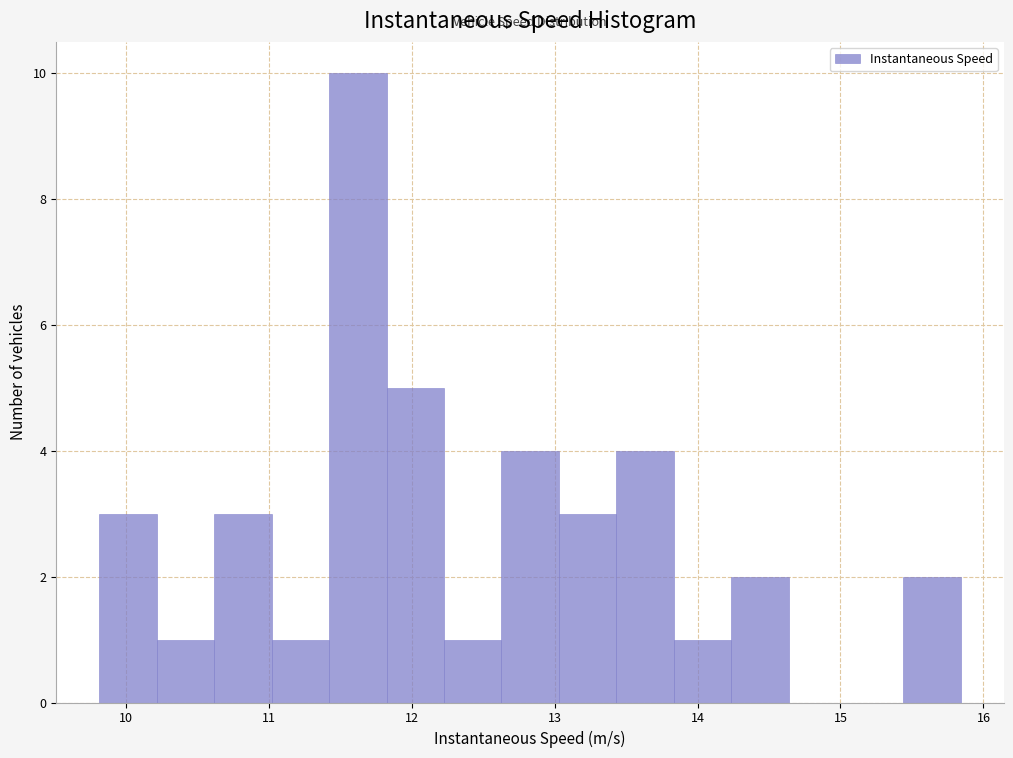

Reading left to right, transcribe this chart: for each bar, give the range it covers on the x-axis and its height. Neither the bar edges nor the heights are printed on the chart, so give them approximately, as read against the axes.

9.8 to 10.2: 3
10.2 to 10.6: 1
10.6 to 11.0: 3
11.0 to 11.4: 1
11.4 to 11.8: 10
11.8 to 12.2: 5
12.2 to 12.6: 1
12.6 to 13.0: 4
13.0 to 13.4: 3
13.4 to 13.8: 4
13.8 to 14.2: 1
14.2 to 14.6: 2
14.6 to 15.0: 0
15.0 to 15.4: 0
15.4 to 15.8: 2